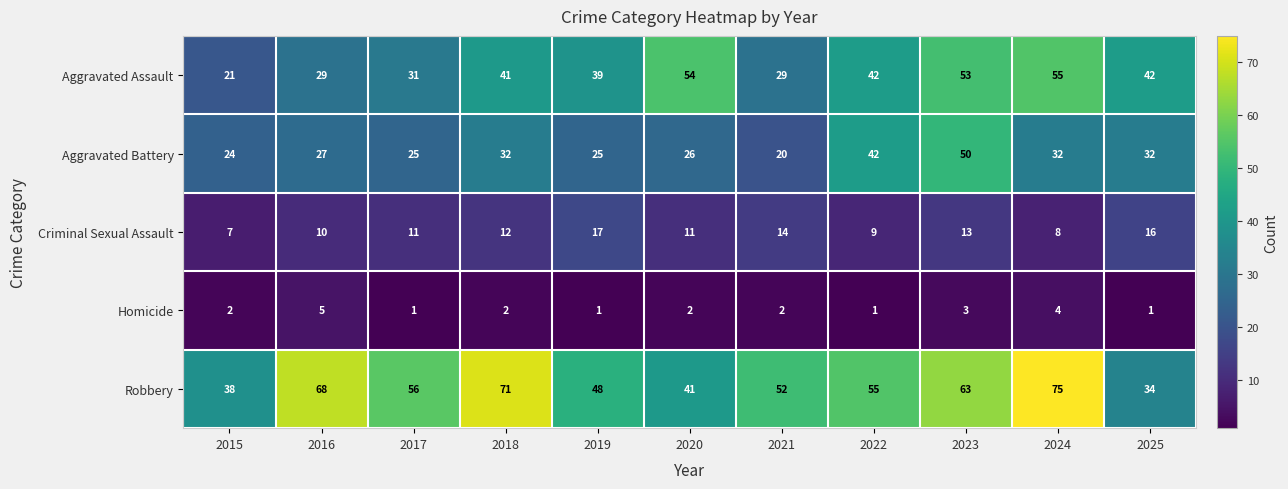

Read the Robbery value at 2023.

63